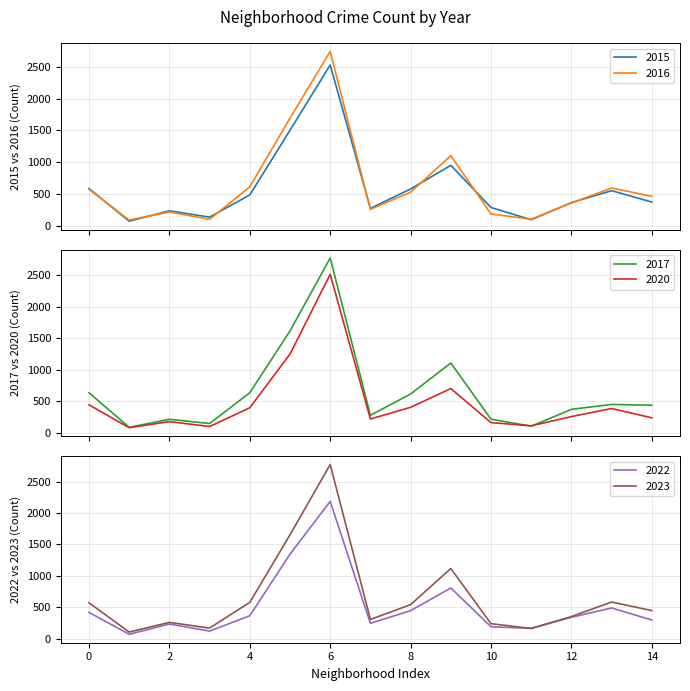

What is the minimum value for 2016?

88